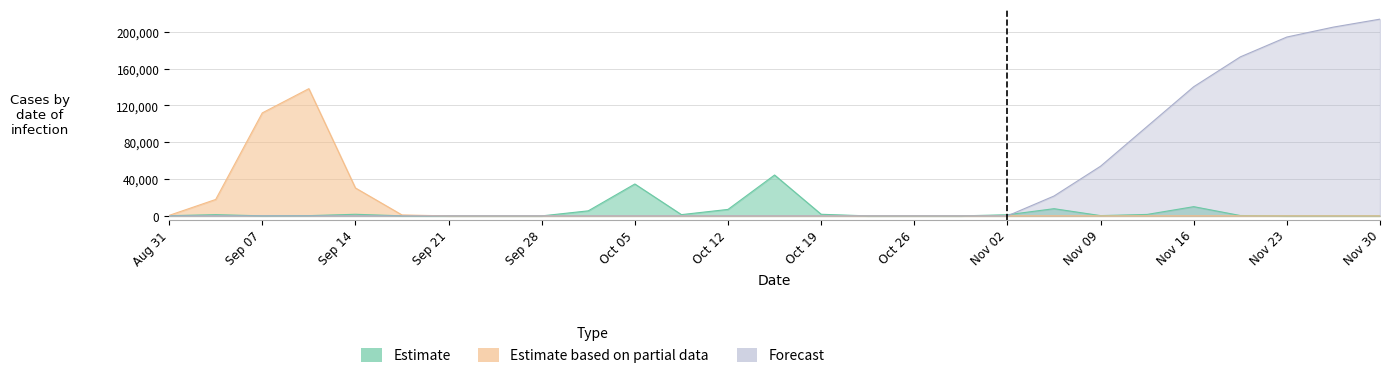

True or false: Forecast and Estimate based on partial data intersect in this chart.

False